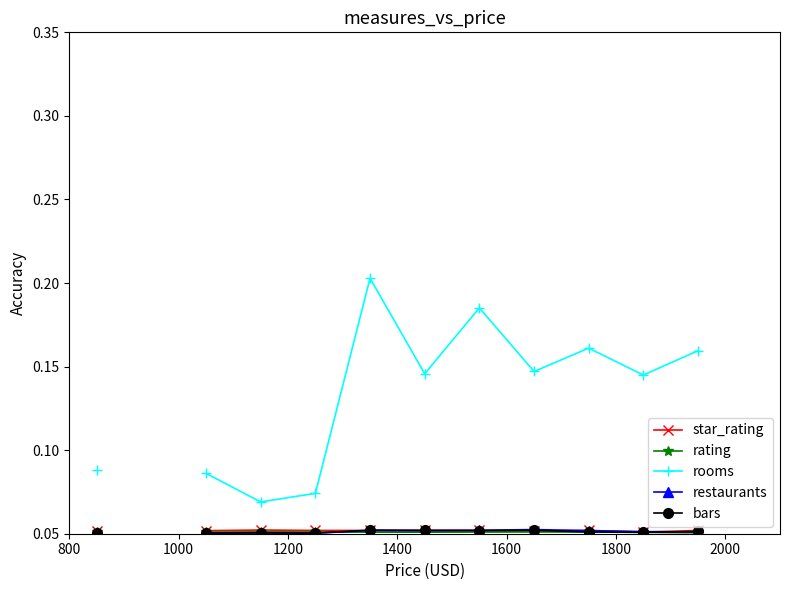

Which series has the largest range (max minus min)?

rooms